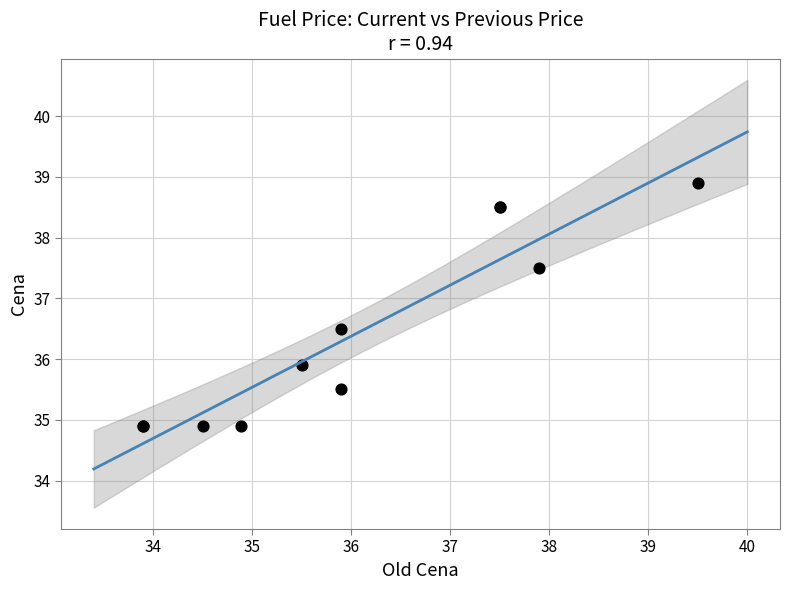

What Y value in the scatter plot is closest to 36?

35.9